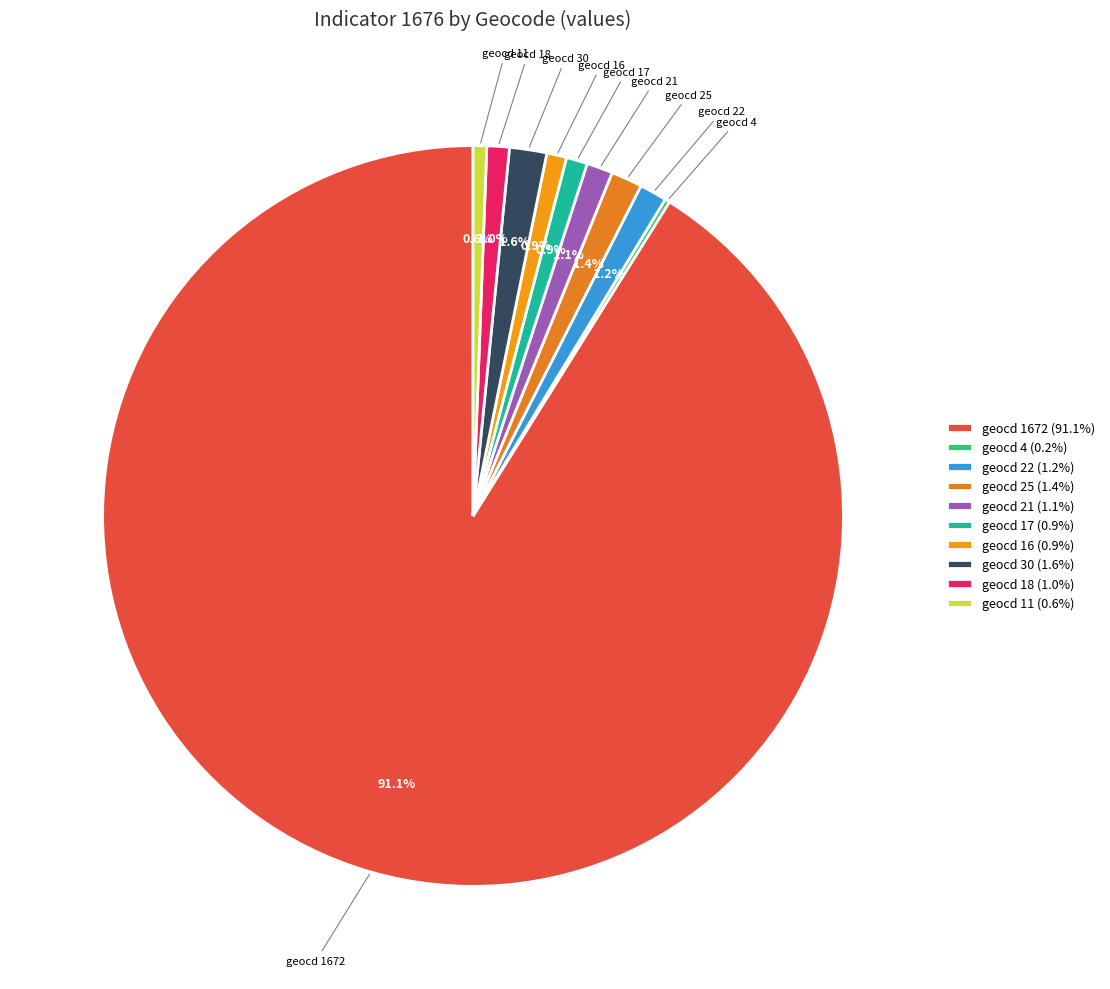

To the nearest percent, what is the average slice percentage?

10%